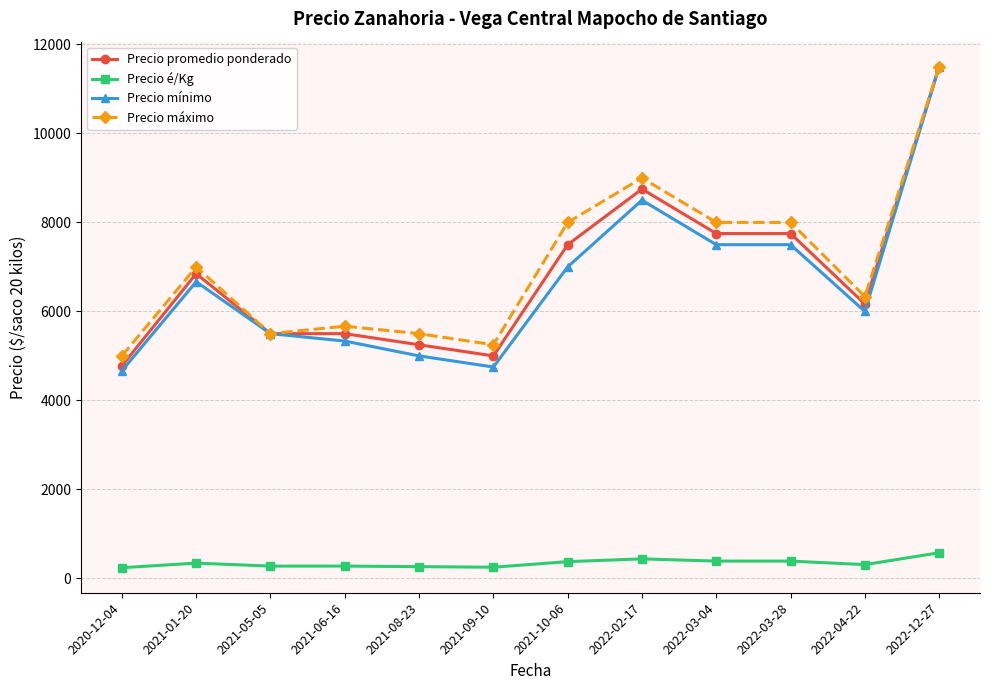

Where is the first local maximum for Precio mínimo?

2021-01-20